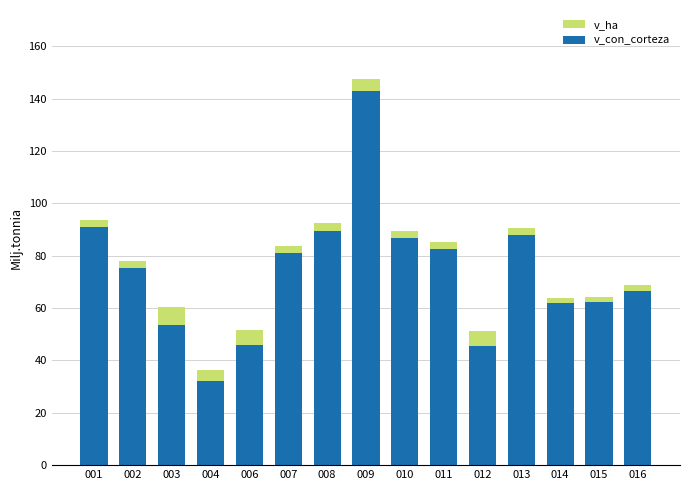

Are the bars horizontal?

No